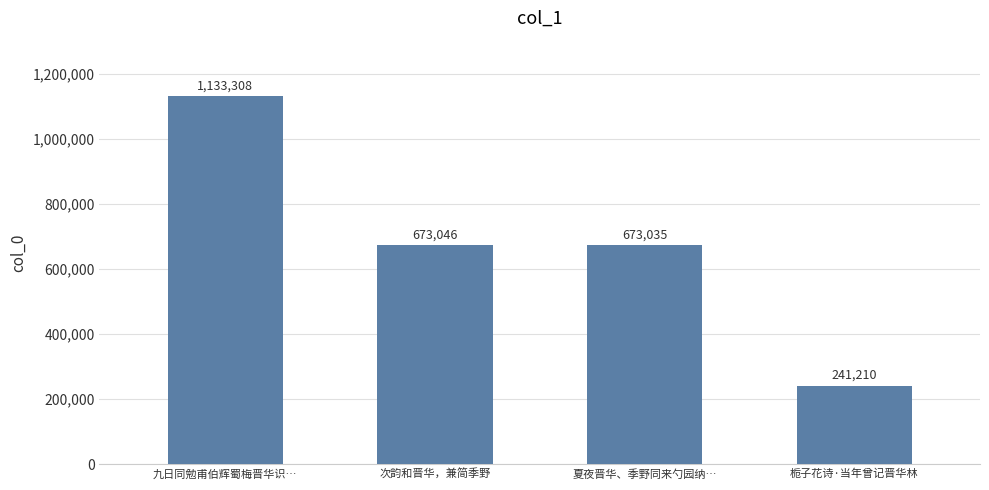

Where is the data nearest to the value 687259?

次韵和晋华，兼简季野